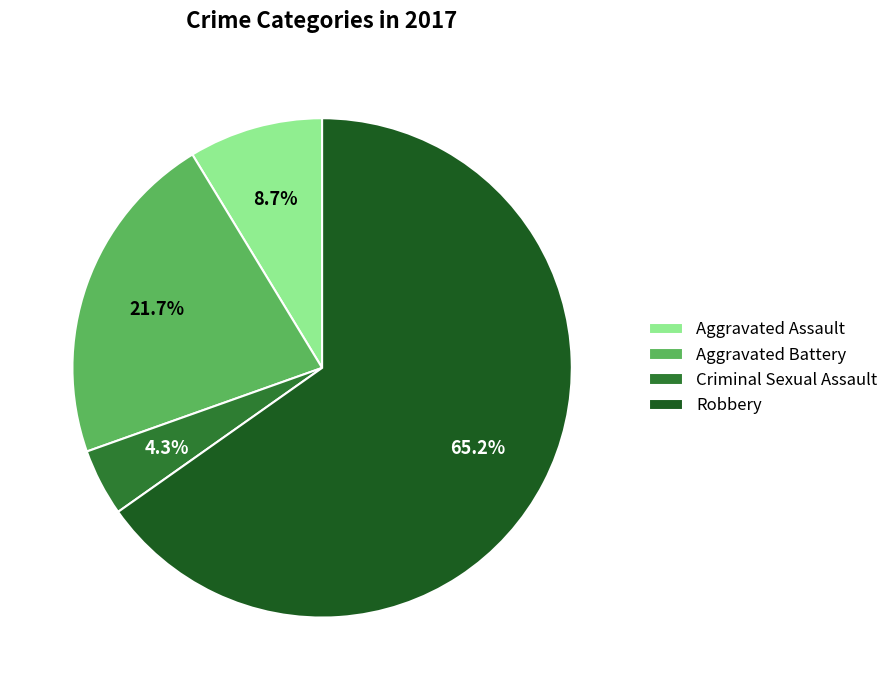

What is the smallest slice in the pie chart?

Criminal Sexual Assault